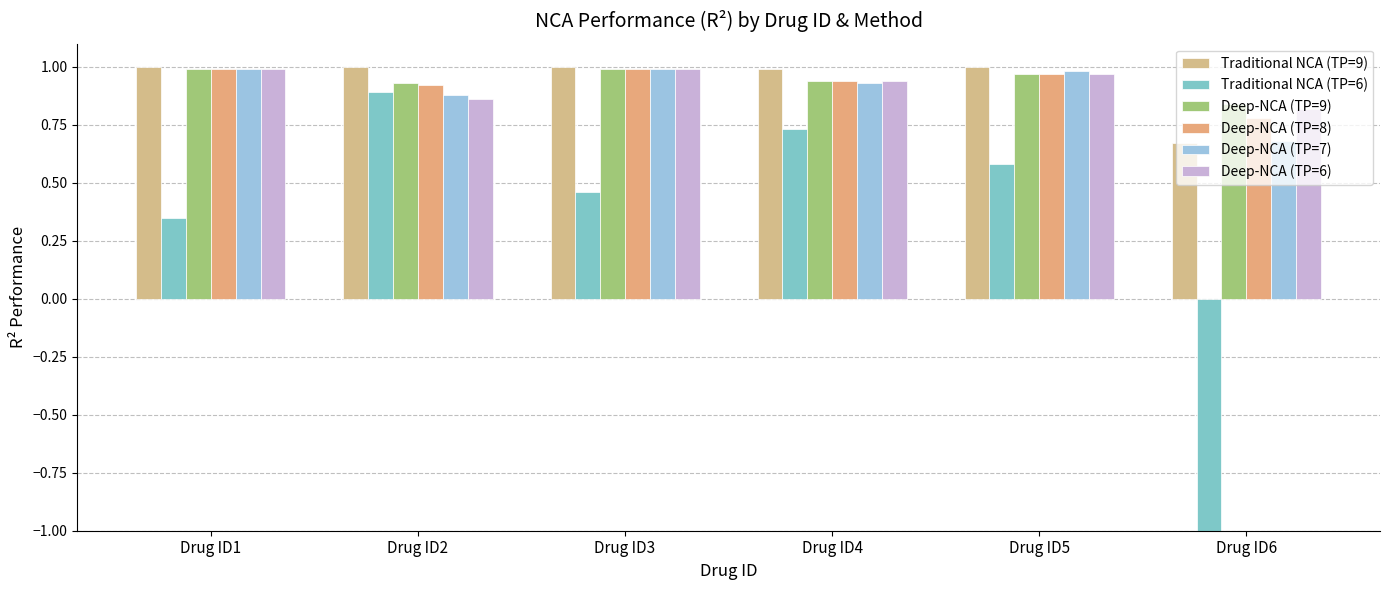

What are all the series names shown in the legend?

Traditional NCA (TP=9), Traditional NCA (TP=6), Deep-NCA (TP=9), Deep-NCA (TP=8), Deep-NCA (TP=7), Deep-NCA (TP=6)